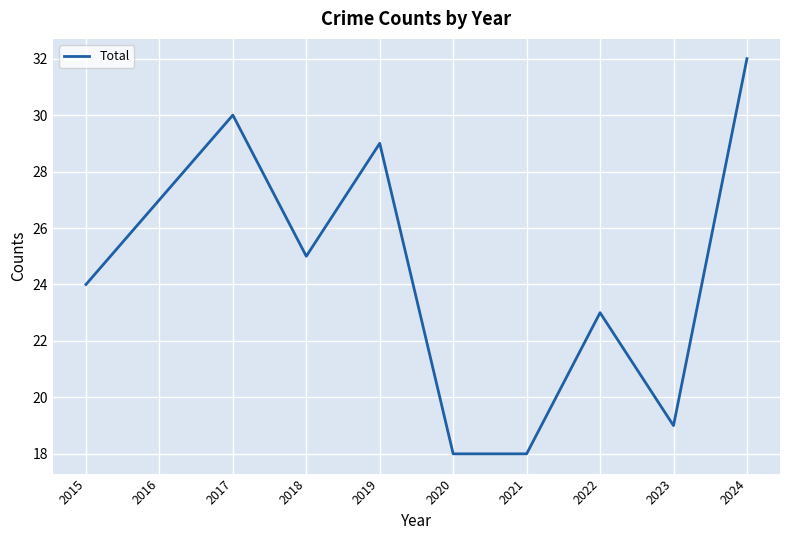

The chart shows a value of 29 at 2019. True or false?

True